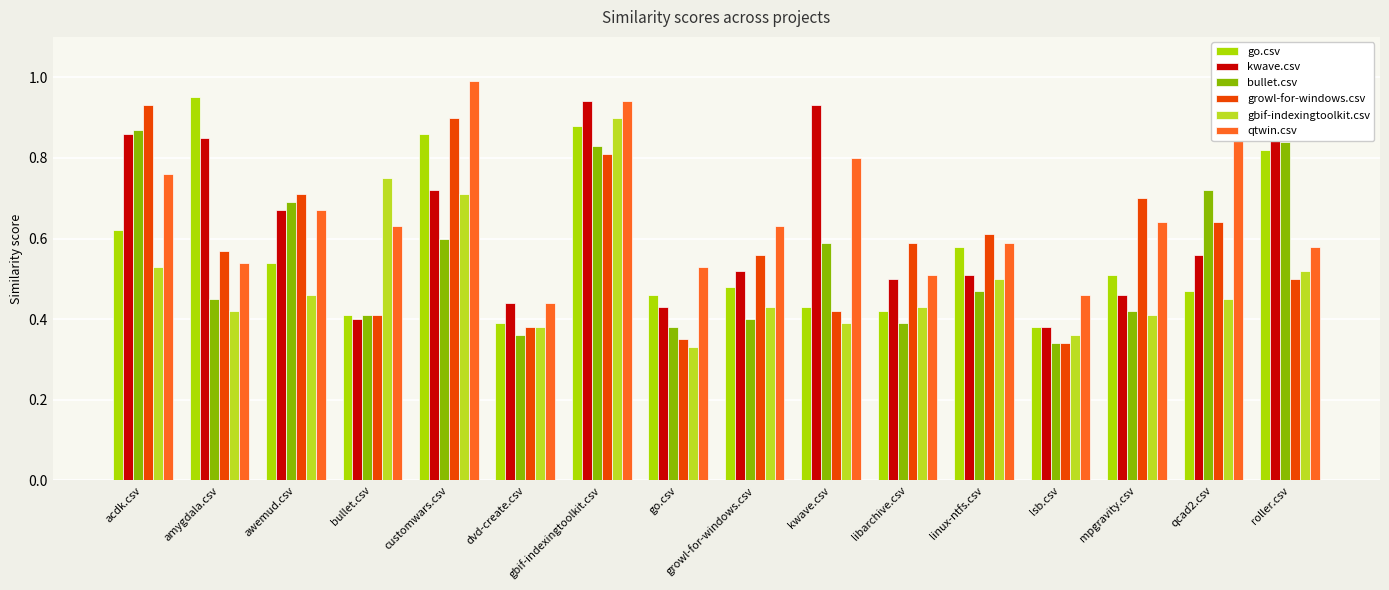

The value of qtwin.csv at bullet.csv is 0.4. True or false?

False